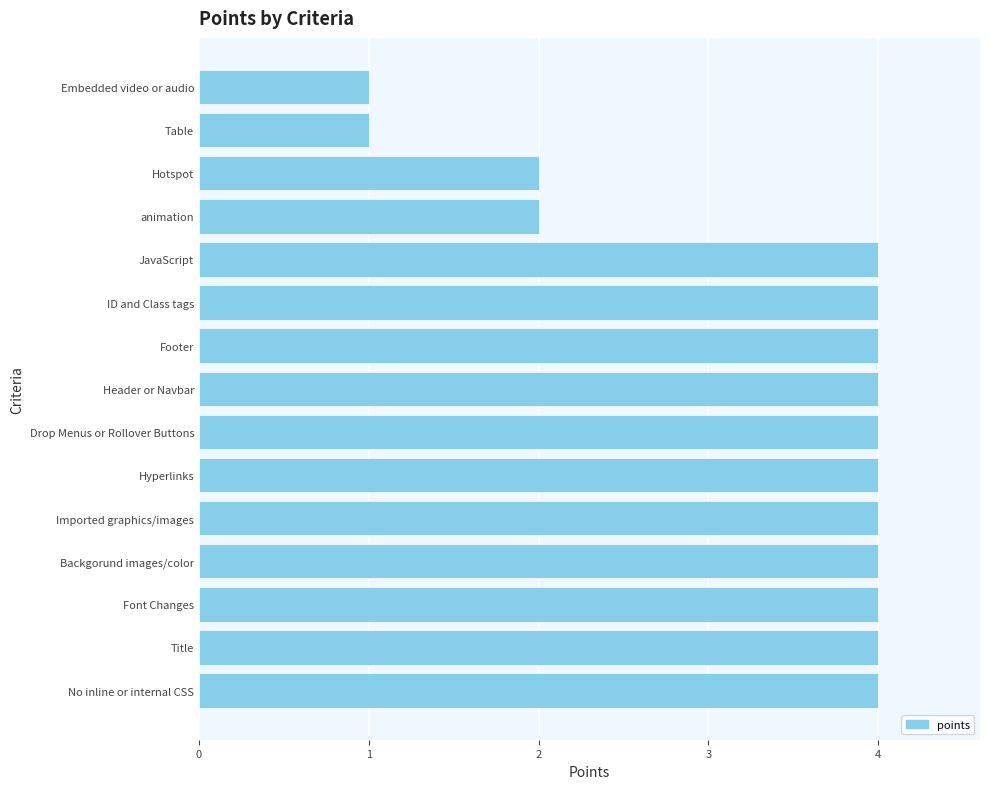

Reading top to bottom, transcribe all the data shown in this chart.

Embedded video or audio=1	Table=1	Hotspot=2	animation=2	JavaScript=4	ID and Class tags=4	Footer=4	Header or Navbar=4	Drop Menus or Rollover Buttons=4	Hyperlinks=4	Imported graphics/images=4	Backgorund images/color=4	Font Changes=4	Title=4	No inline or internal CSS=4